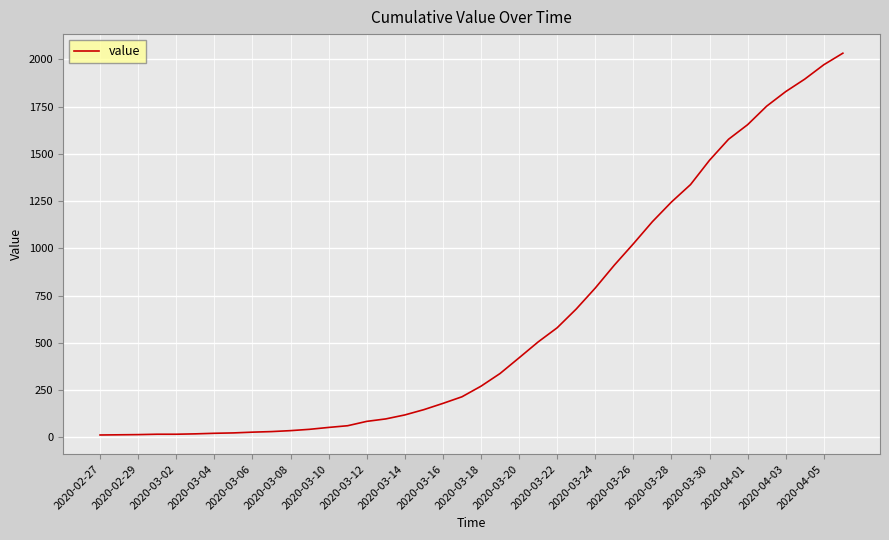

What is the maximum value shown in the chart?

2032